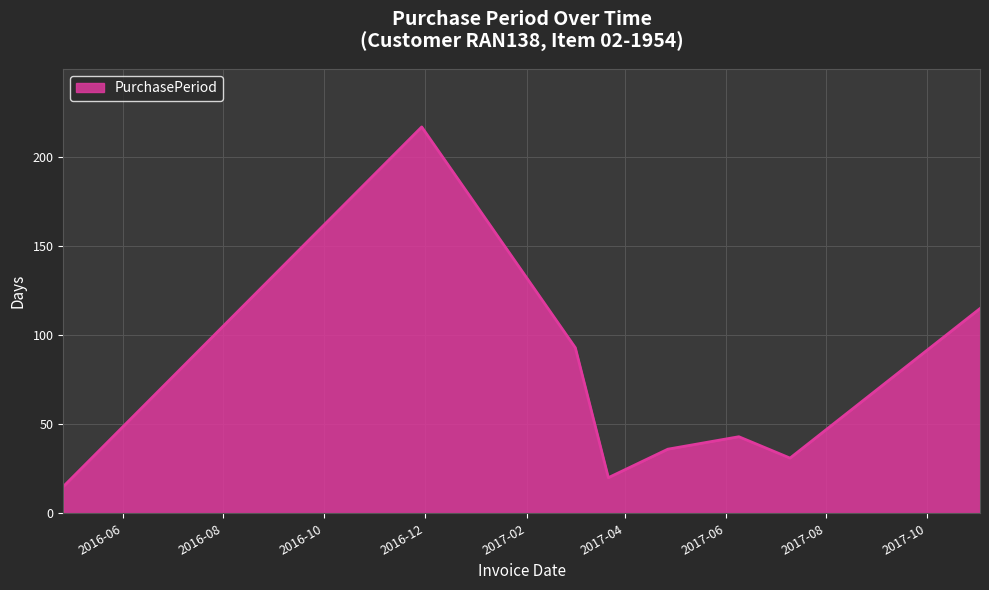

True or false: there are more than 2 points higher than both neighbors.

False